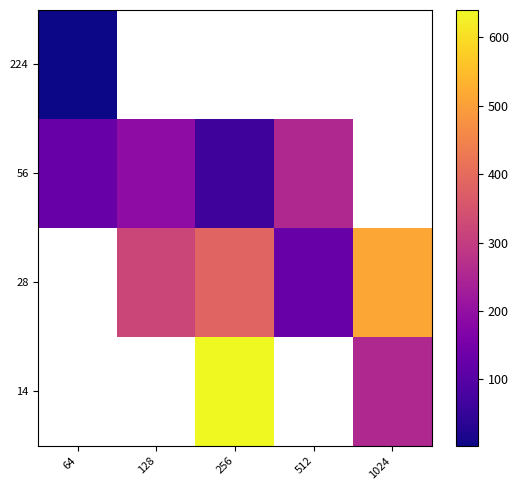

Between 512 and 128, which is larger?

128